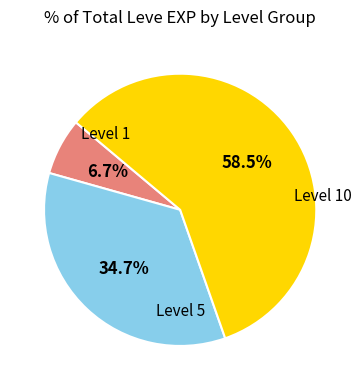

Count the number of slices in the pie.

3